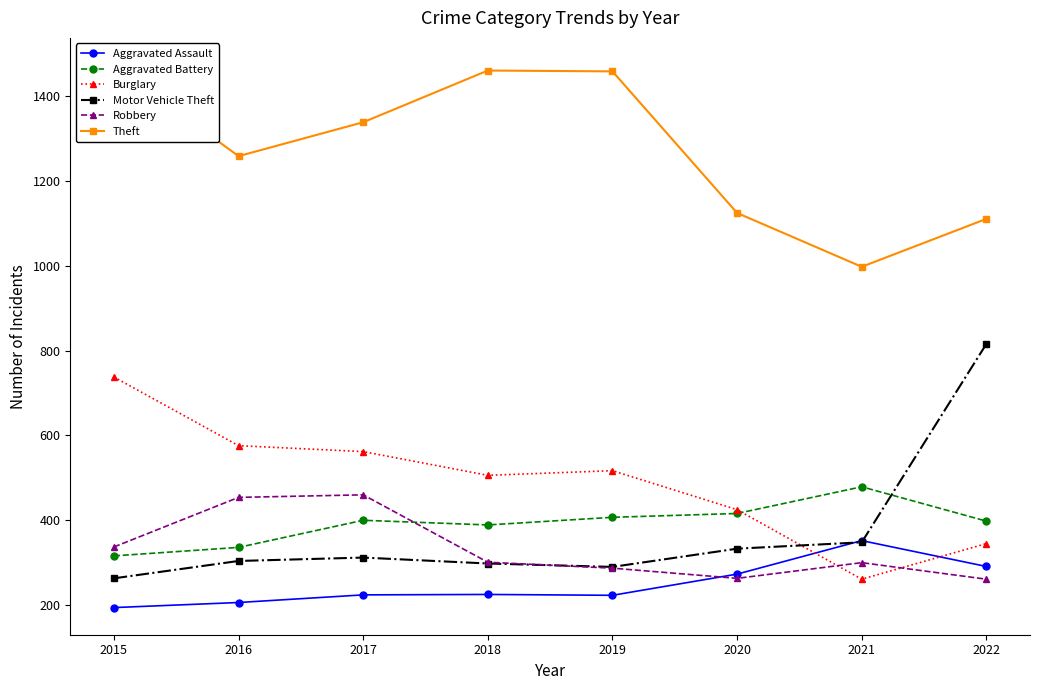

At which category does Motor Vehicle Theft reach its first local valley?

2019